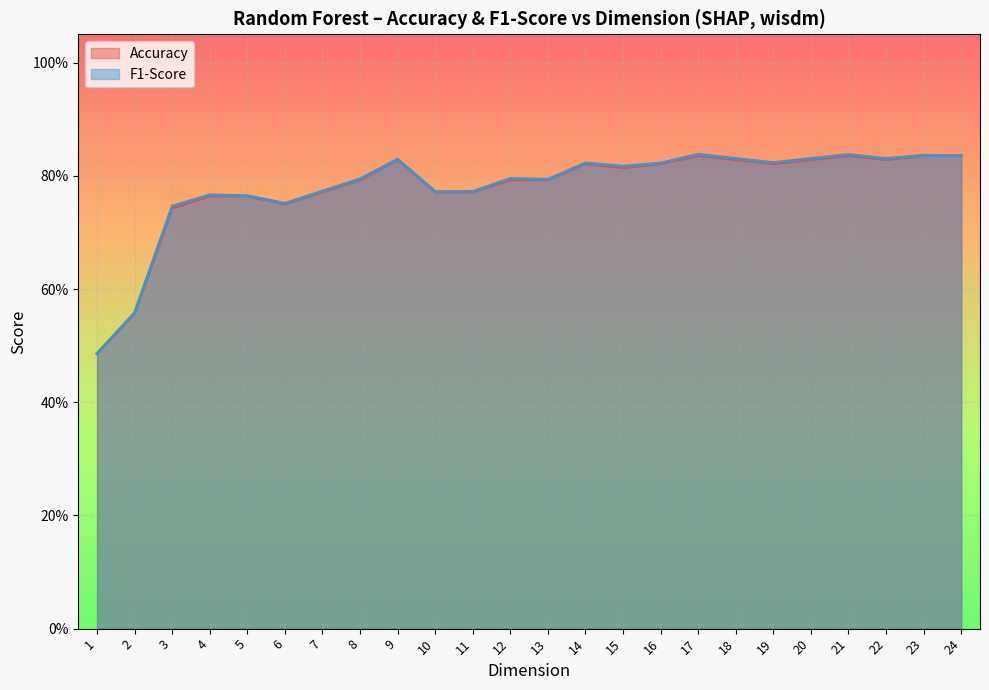

What are all the series names shown in the legend?

Accuracy, F1-Score